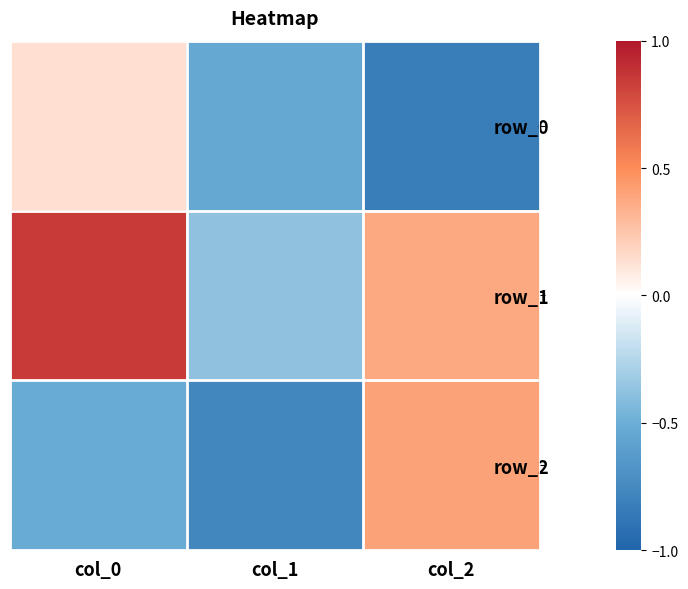

At which label is row_1 closest to 0?

col_1